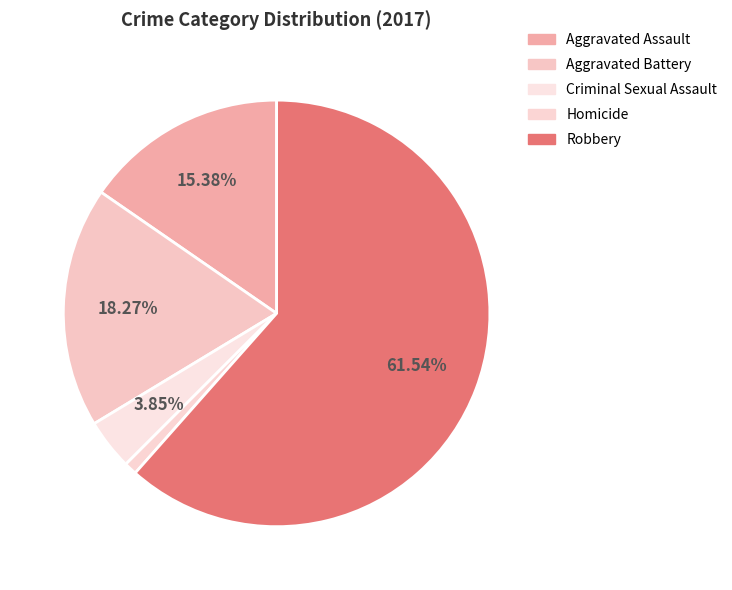

How many segments does this pie chart have?

5